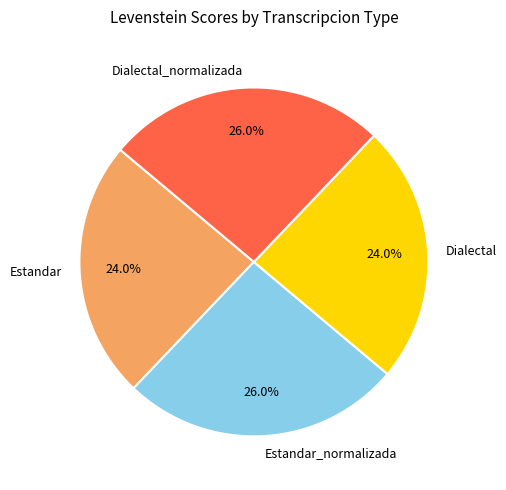

How much of the chart is everything except Dialectal?

76.0%